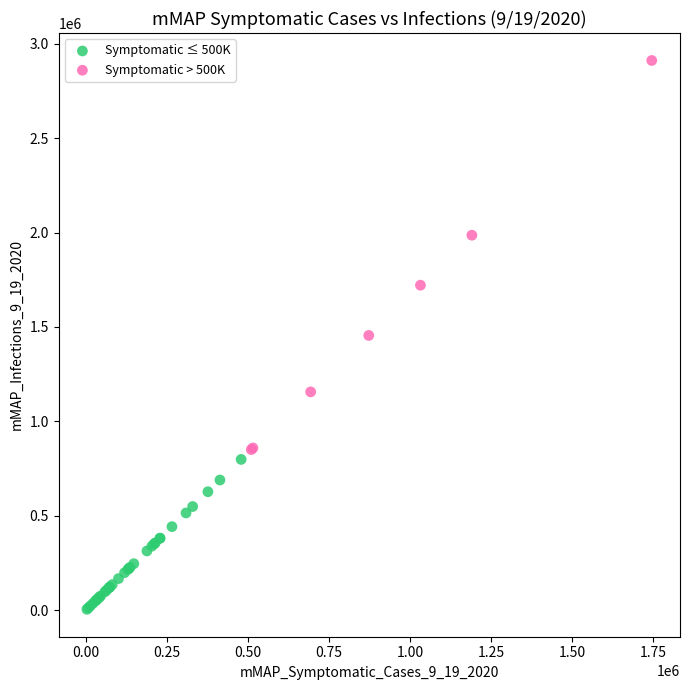

Which series has the widest spread of Y values?

Symptomatic > 500K